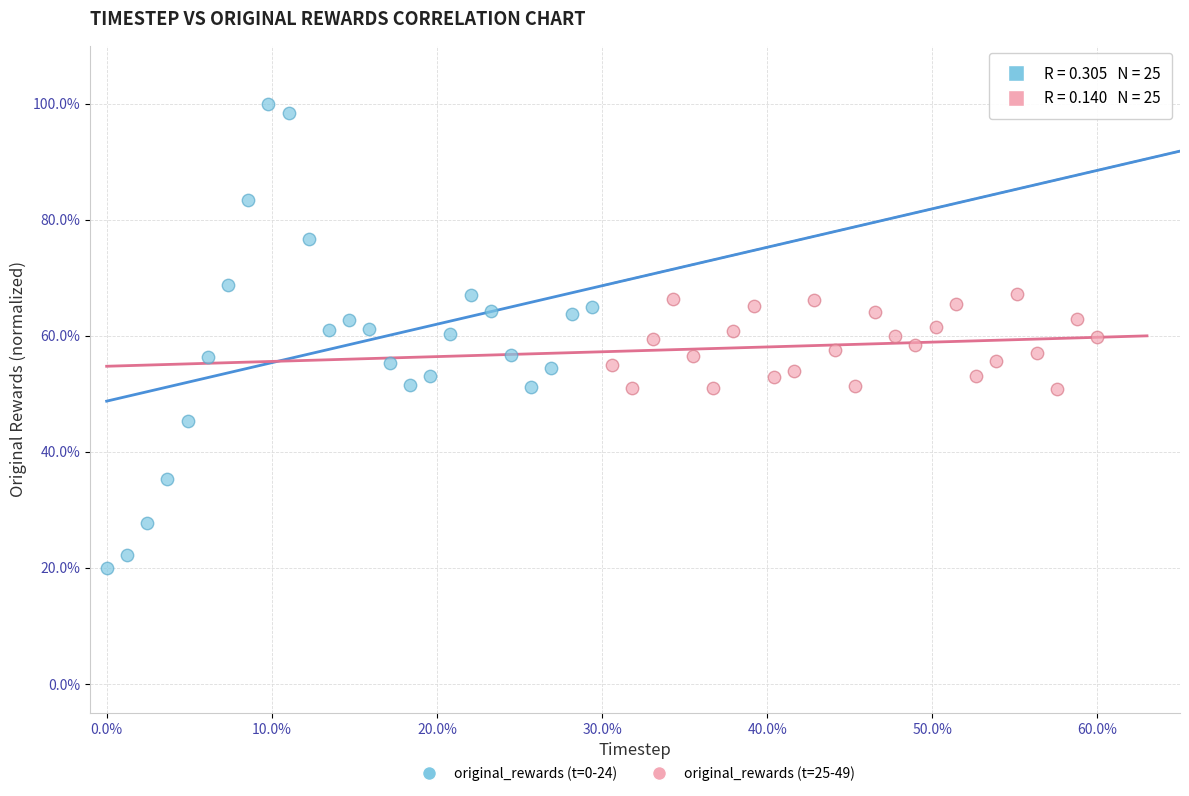

Which series reaches the minimum Y coordinate?

original_rewards (t=0-24)